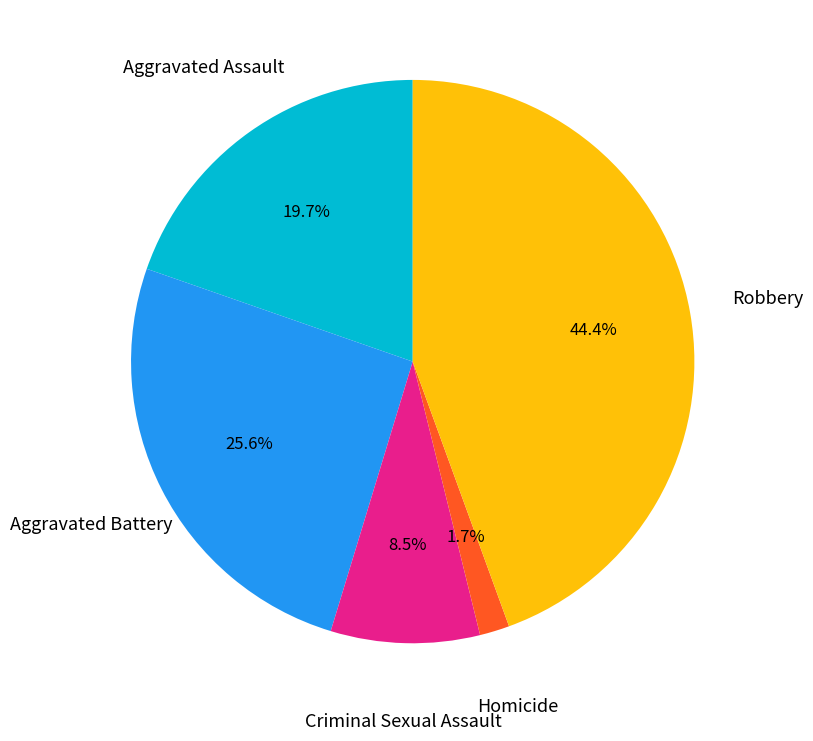

Is there a majority slice in this chart?

No